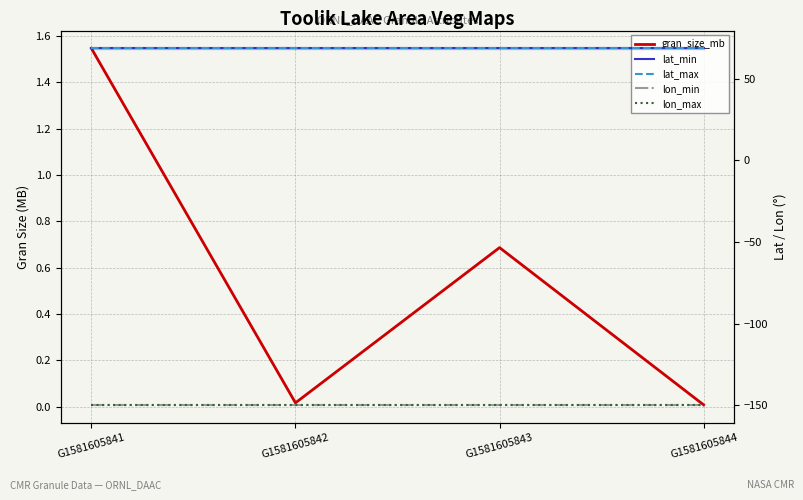

What is the value of the lat_min point at the 2nd from the left?

68.6